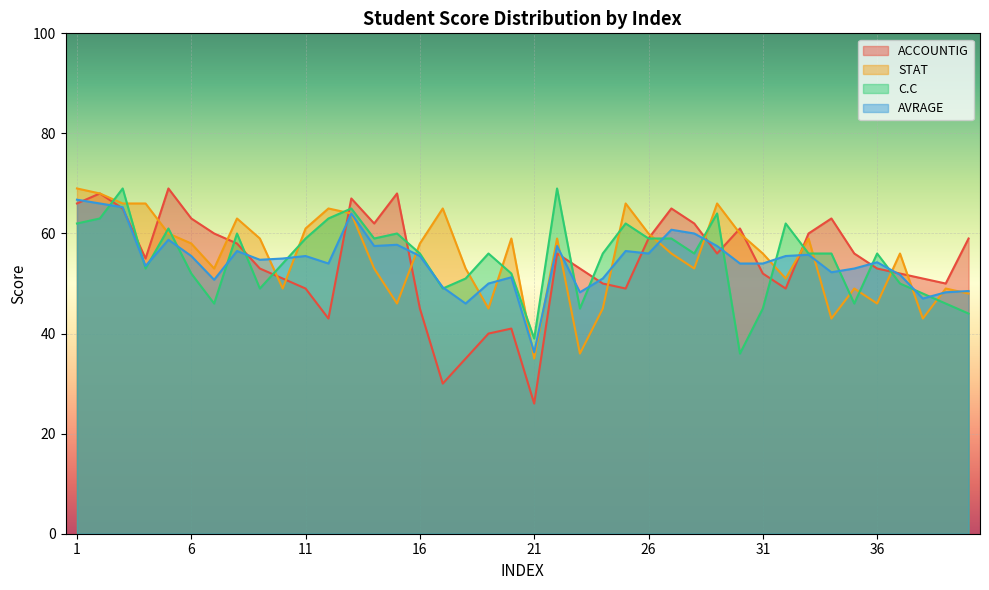

List the series in order of their overall mean, highest first.

STAT, C.C, AVRAGE, ACCOUNTIG